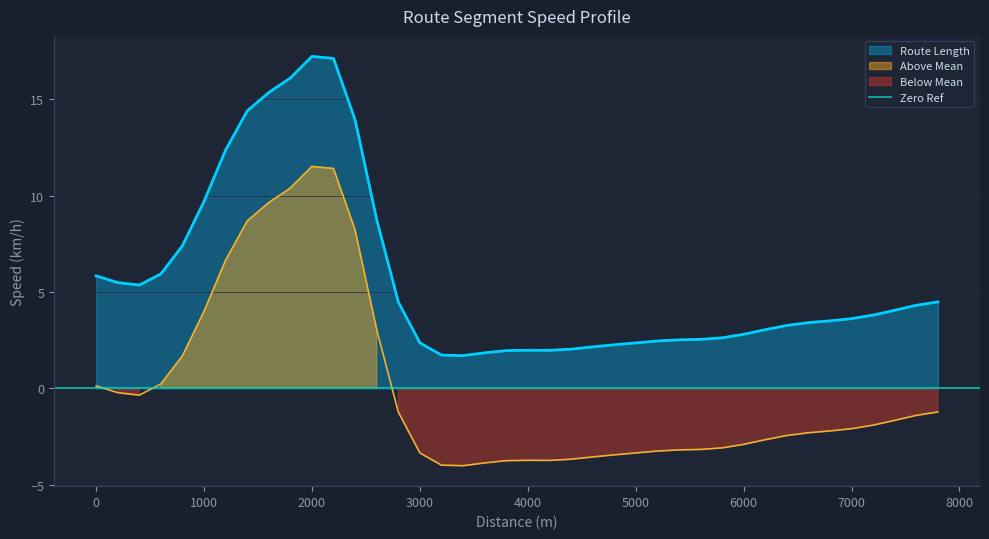

The Route Length series shows 2.8 at 6000. True or false?

True